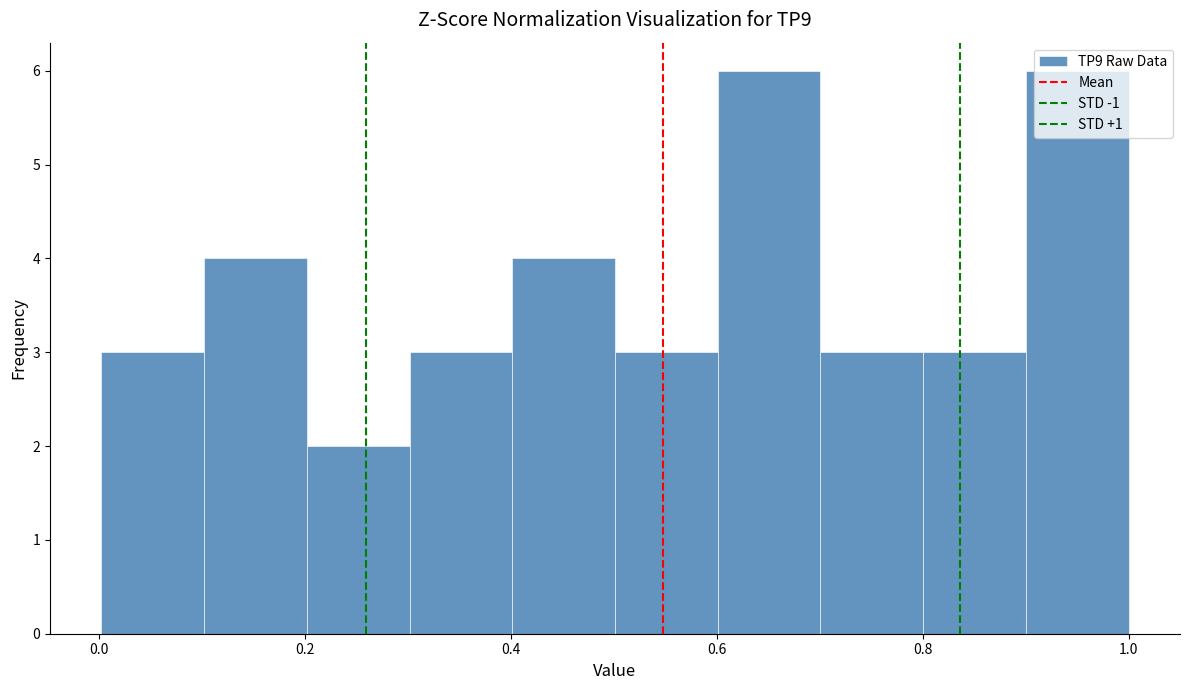

Reading left to right, list every bar in this chart as the range it spans on the x-axis followed by its height. Neither the bar edges nor the heights are printed on the chart, so give them approximately, as read against the axes.

0.0 to 0.1: 3
0.1 to 0.2: 4
0.2 to 0.3: 2
0.3 to 0.4: 3
0.4 to 0.5: 4
0.5 to 0.6: 3
0.6 to 0.7: 6
0.7 to 0.8: 3
0.8 to 0.9: 3
0.9 to 1.0: 6